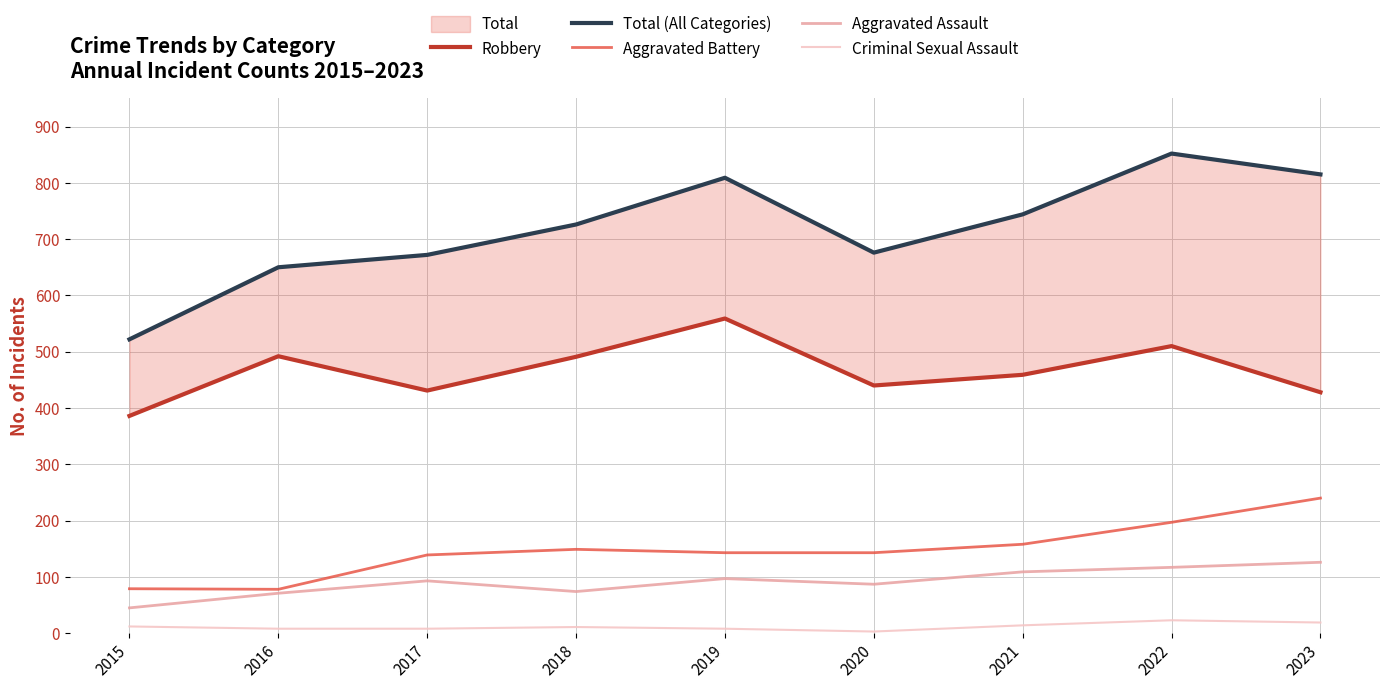

Which has a higher value, 2022 or 2016?

2022